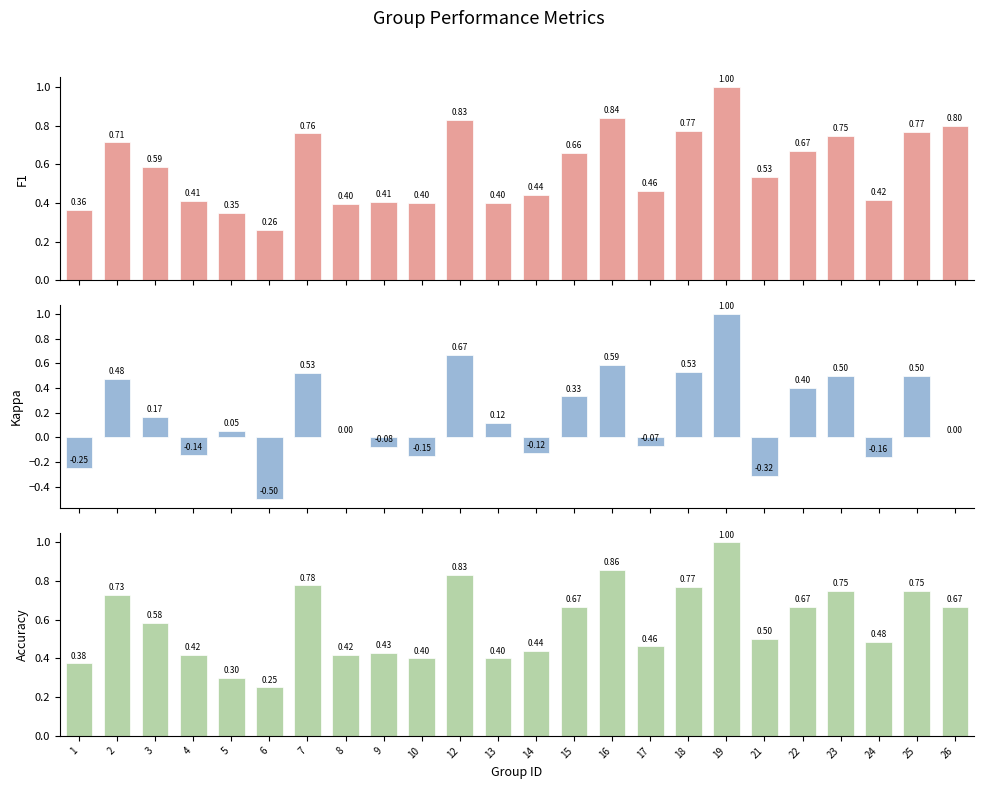

Reading left to right, extract all data points from this chart.

F1: 1=0.4	2=0.7	3=0.6	4=0.4	5=0.3	6=0.3	7=0.8	8=0.4	9=0.4	10=0.4	12=0.8	13=0.4	14=0.4	15=0.7	16=0.8	17=0.5	18=0.8	19=1.0	21=0.5	22=0.7	23=0.7	24=0.4	25=0.8	26=0.8
Kappa: 1=-0.2	2=0.5	3=0.2	4=-0.1	5=0.1	6=-0.5	7=0.5	8=0.0	9=-0.1	10=-0.2	12=0.7	13=0.1	14=-0.1	15=0.3	16=0.6	17=-0.1	18=0.5	19=1.0	21=-0.3	22=0.4	23=0.5	24=-0.2	25=0.5	26=0.0
Accuracy: 1=0.4	2=0.7	3=0.6	4=0.4	5=0.3	6=0.2	7=0.8	8=0.4	9=0.4	10=0.4	12=0.8	13=0.4	14=0.4	15=0.7	16=0.9	17=0.5	18=0.8	19=1.0	21=0.5	22=0.7	23=0.8	24=0.5	25=0.8	26=0.7